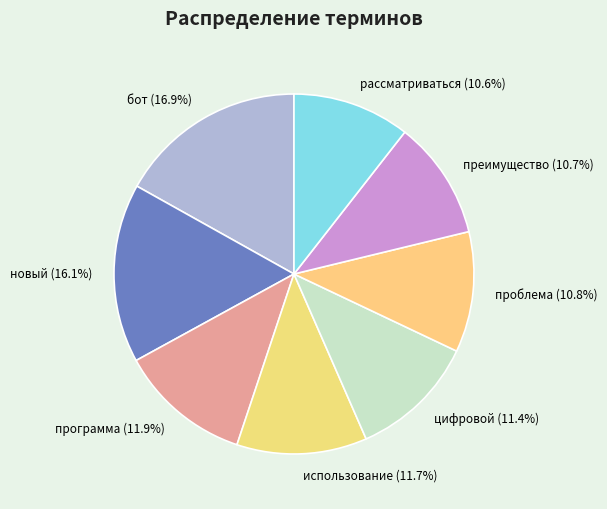

Does any single category account for the majority?

No